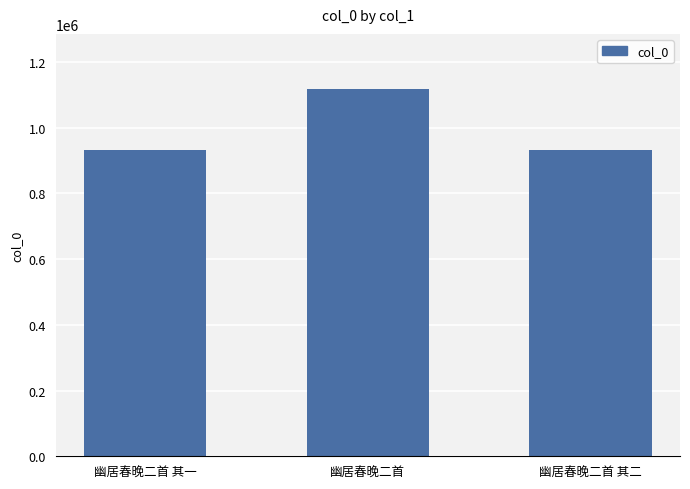

How many values are below 933028?

1